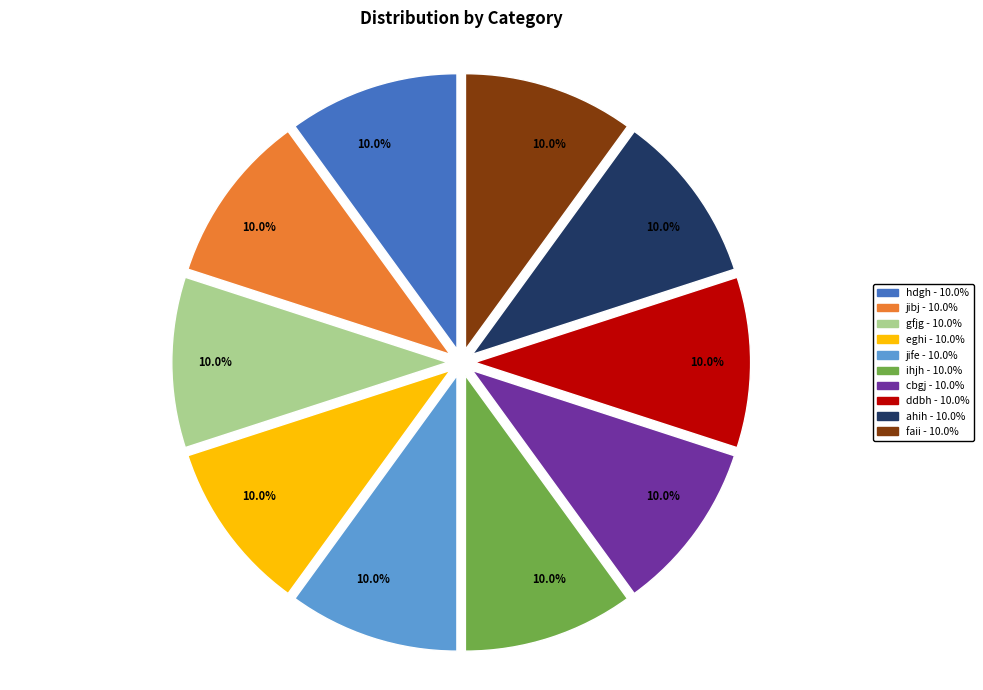

How many slices are in this pie chart?

10